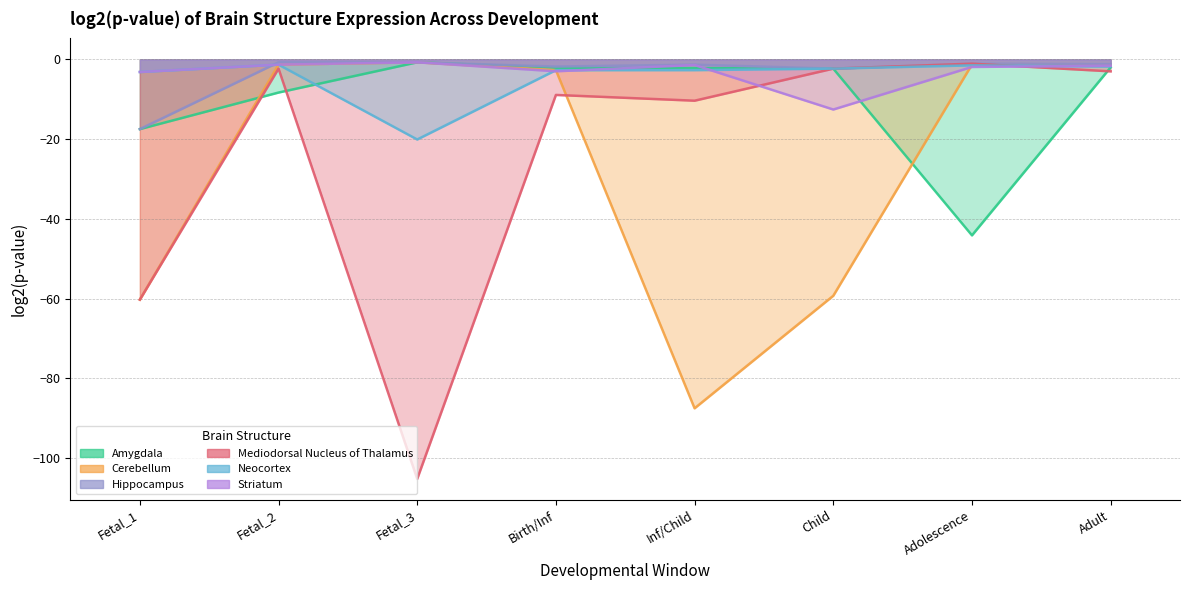

How many lines are shown in the chart?

6